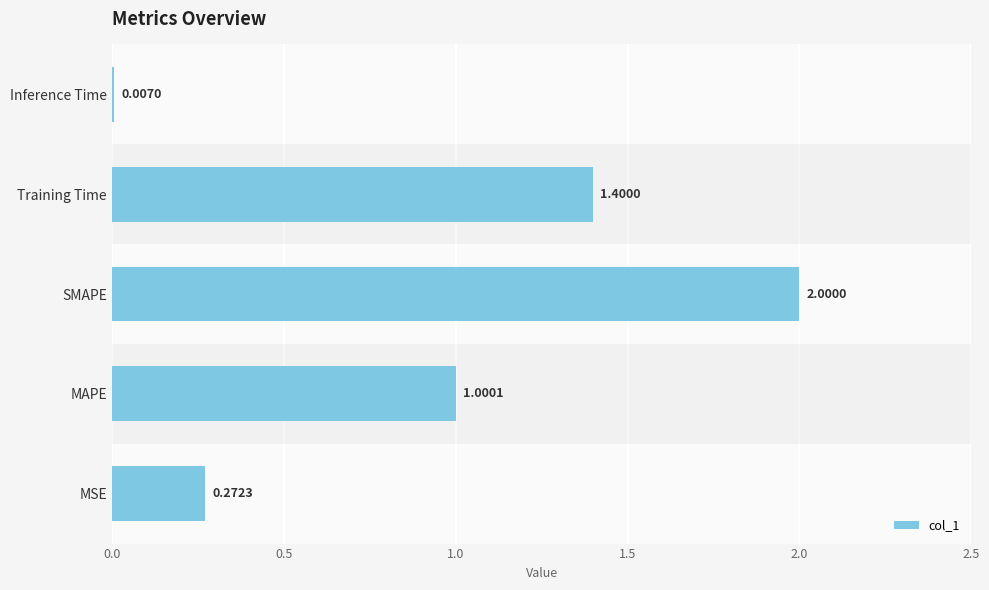

What is the sum of all values?

4.7